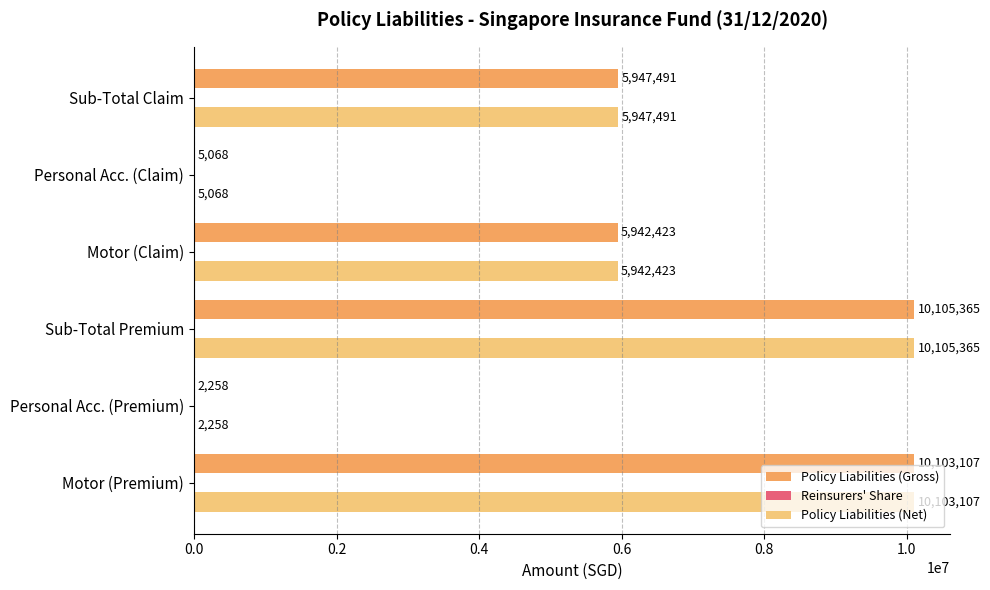

Is the value of Policy Liabilities (Gross) at Motor (Premium) greater than the value of Policy Liabilities (Net) at Personal Acc. (Premium)?

Yes